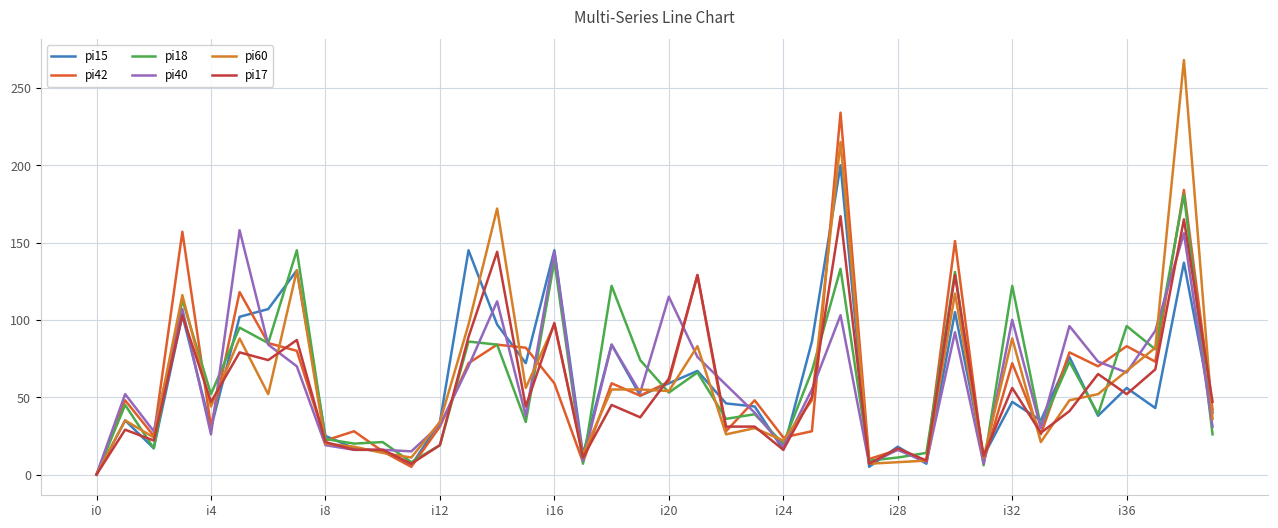

How many lines are shown in the chart?

6